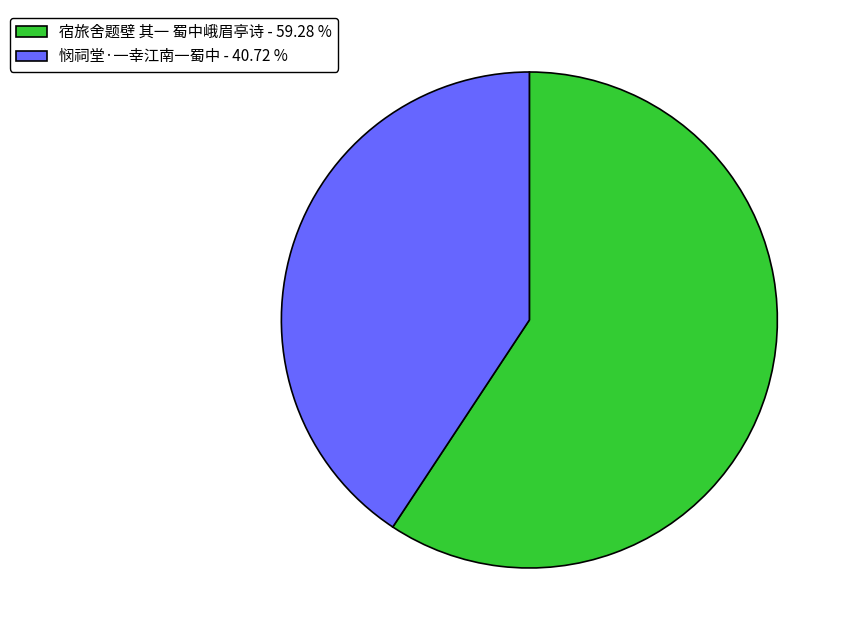

Rank the categories by value from highest to lowest.

宿旅舍题壁 其一 蜀中峨眉亭诗, 悯祠堂·一幸江南一蜀中